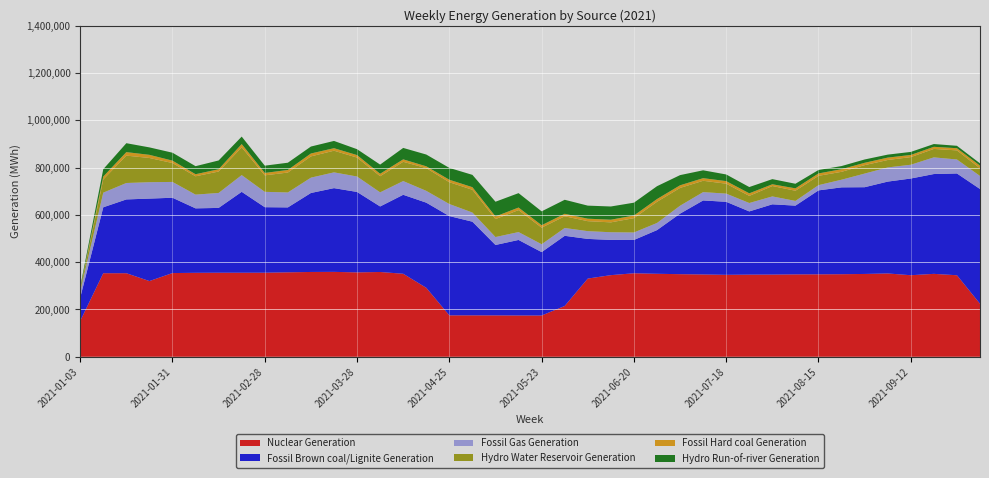

Reading left to right, transcribe all the data shown in this chart.

Nuclear Generation: 151399	353294	353295	320109	353939	354977	355389	355356	355490	357074	358581	358953	356852	358474	350971	291618	175065	175097	174935	174545	174399	214791	330646	345077	353067	350835	349229	347991	346490	347283	347533	348313	348581	349095	350145	352277	344766	350556	344696	224087
Fossil Brown coal/Lignite Generation: 98192	278819	311993	348724	318471	272562	274059	342093	276984	274495	333986	354121	340086	277080	333975	360019	419855	396050	297791	319442	268122	296686	167692	149074	140834	184724	255973	312994	308784	267328	297148	290730	354961	367281	366841	388396	408955	422124	430391	485330
Fossil Gas Generation: 25436	61854	69471	69314	66881	58119	63267	70771	64921	63225	64816	66680	65271	59652	58016	49885	50983	38723	33502	33317	33302	33044	32812	32385	31661	30171	33479	35220	34579	35535	33341	19961	22136	32333	57621	59951	58240	70443	59118	55157
Hydro Water Reservoir Generation: 8147	55816	115816	102386	79906	77462	90621	117294	69708	84198	89910	91598	80086	68259	81414	96196	92119	96203	75996	92923	70034	49529	42176	41791	60508	89516	75232	47964	41989	30088	43970	43043	39316	33382	35629	31401	32264	35713	38476	32605
Fossil Hard coal Generation: 4629	12235	14799	13362	10176	8756	9613	13912	10234	10897	12244	10622	10485	10428	10393	7598	10526	10984	11033	10768	10443	10570	10503	11212	11154	11583	11156	11052	10921	10962	7397	10139	10215	11120	10002	10146	9163	8992	9199	11013
Hydro Run-of-river Generation: 7315	31107	37687	31471	33470	34037	37115	31542	30727	30646	29414	30676	24944	38705	48317	49815	50038	52074	62311	60929	58579	59211	55225	55925	54342	54382	43047	33225	28097	26463	21761	19372	14531	13224	14018	12582	12817	11705	10220	9564